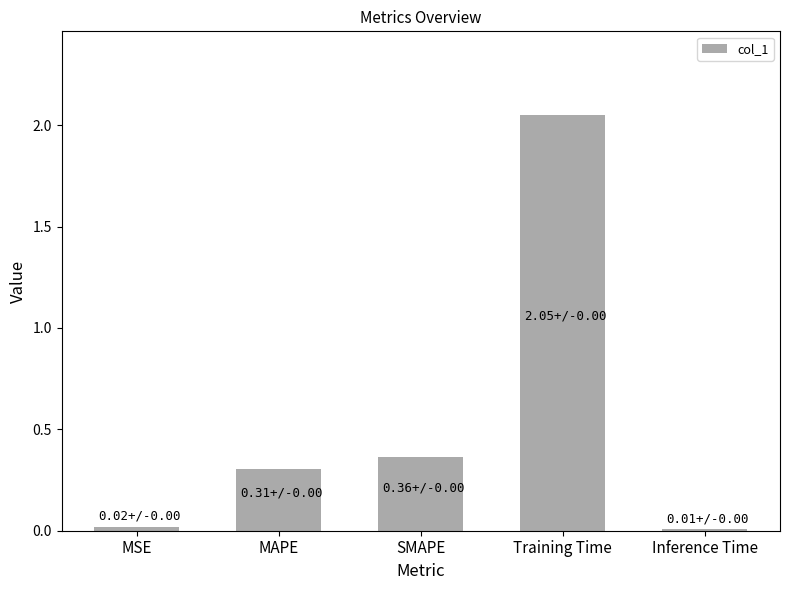

The value at MAPE is 0.3. True or false?

True